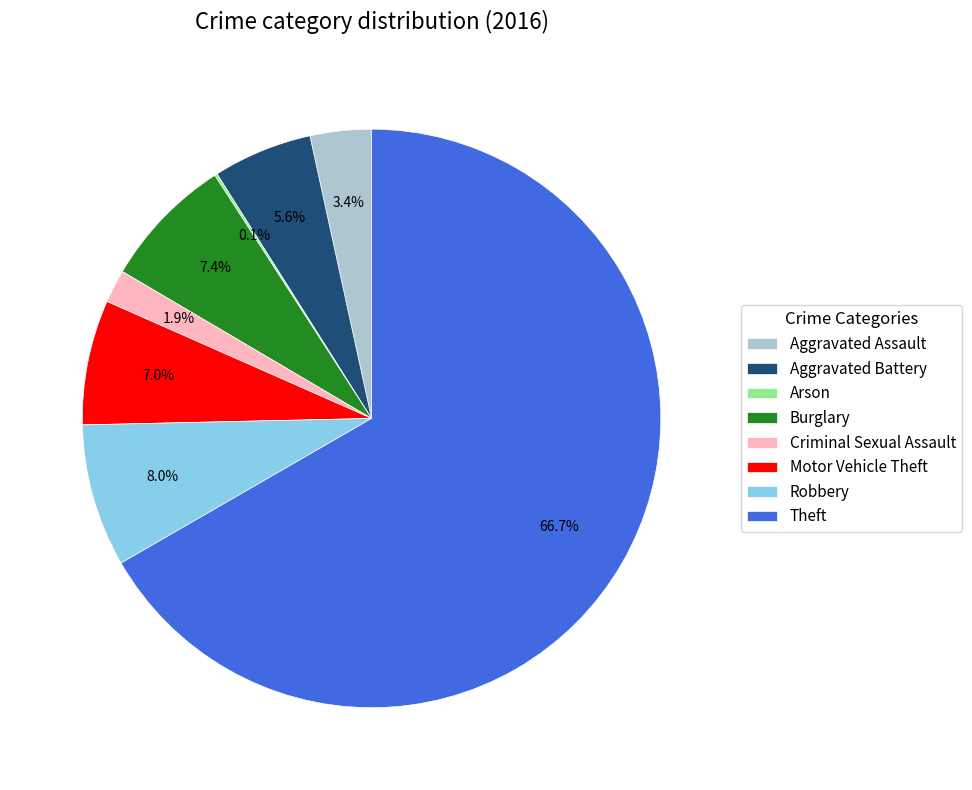

Is there any slice that represents more than half of the pie?

Yes